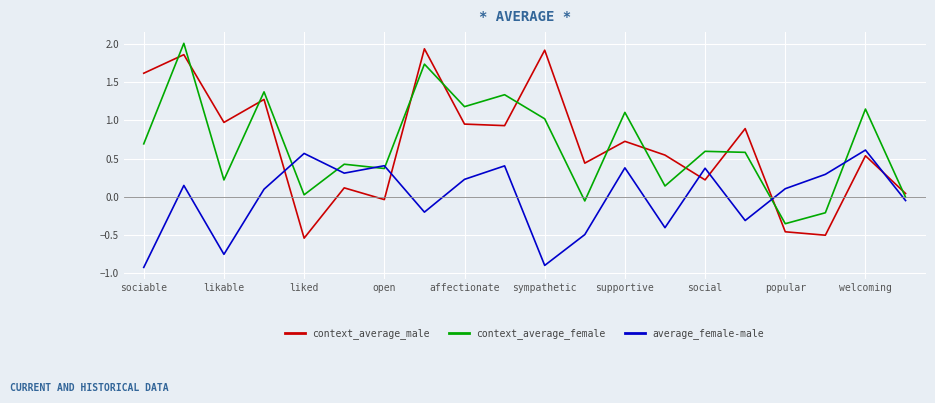

Does the chart display data point markers on the line(s)?

No